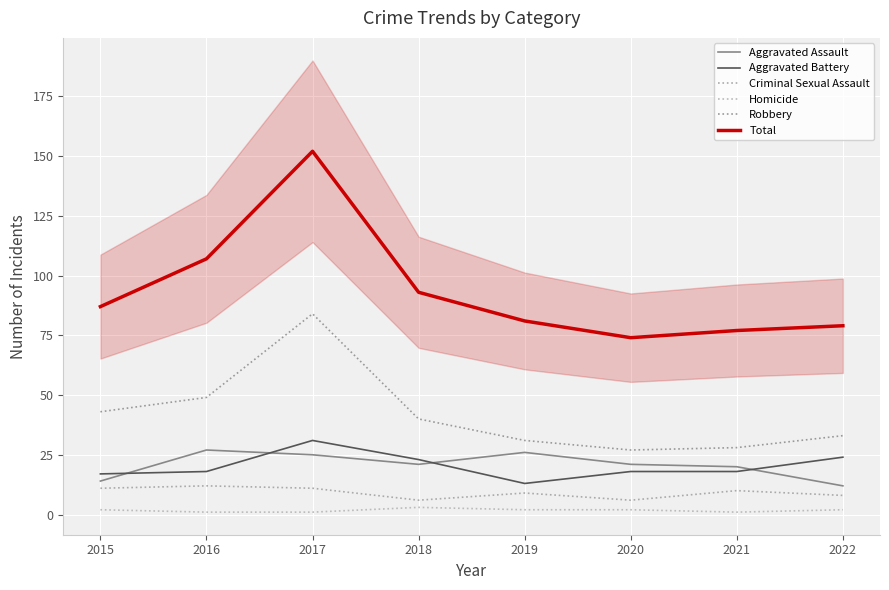

What is the maximum value for Homicide?

3